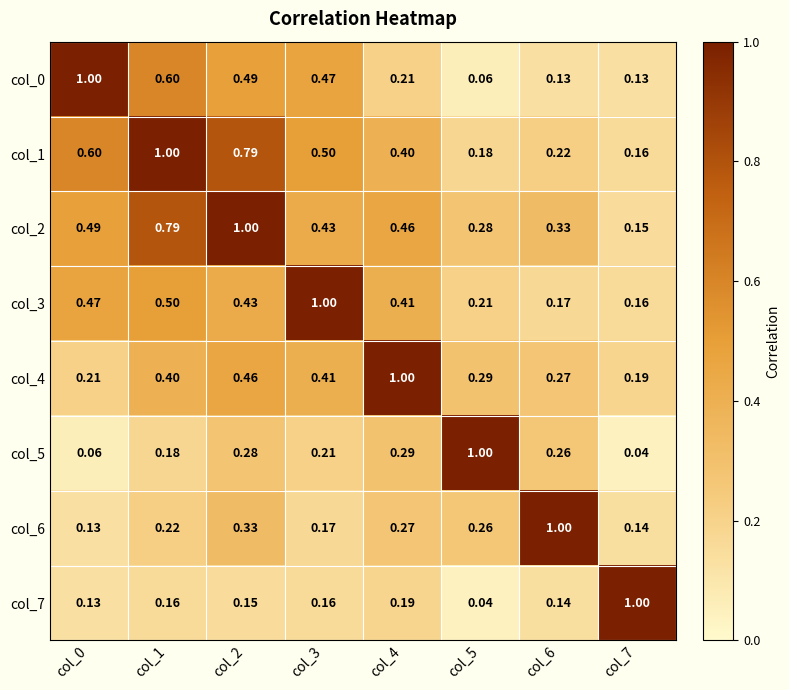

Is the value of col_0 at col_6 greater than the value of col_7 at col_5?

Yes